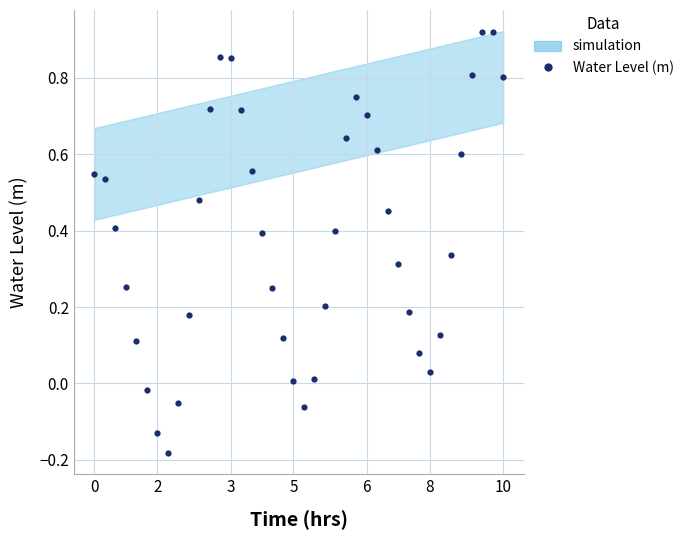

How many lines are shown in the chart?

1